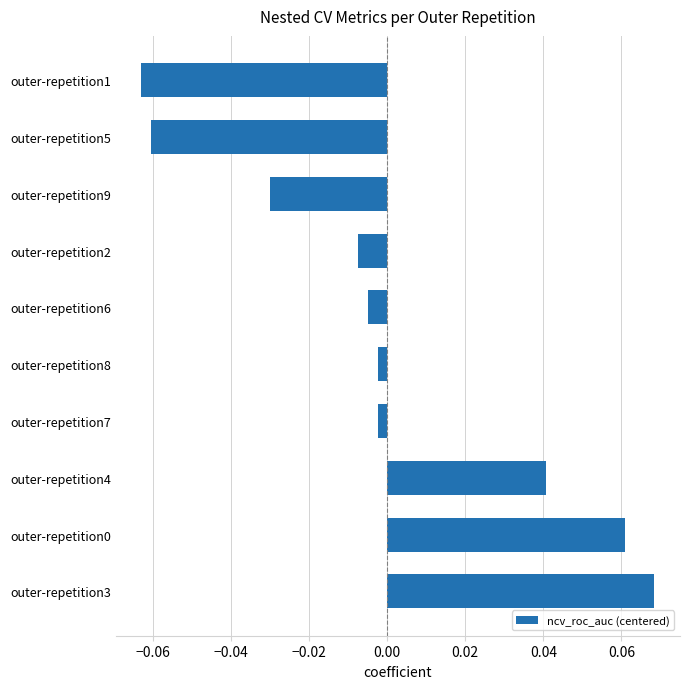

Between outer-repetition5 and outer-repetition9, which is larger?

outer-repetition9